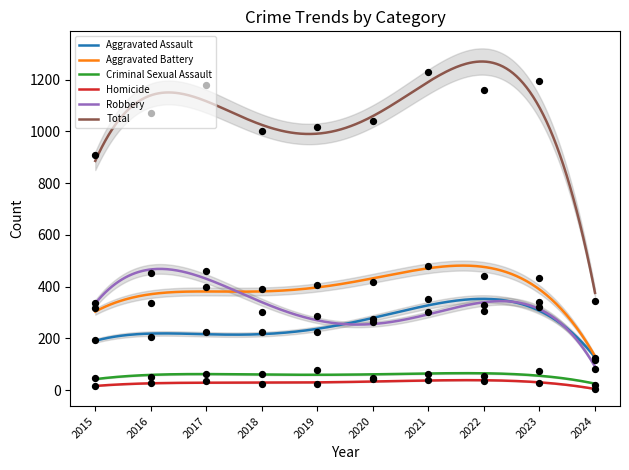

Is the value of Robbery at 2018 greater than the value of Criminal Sexual Assault at 2015?

Yes